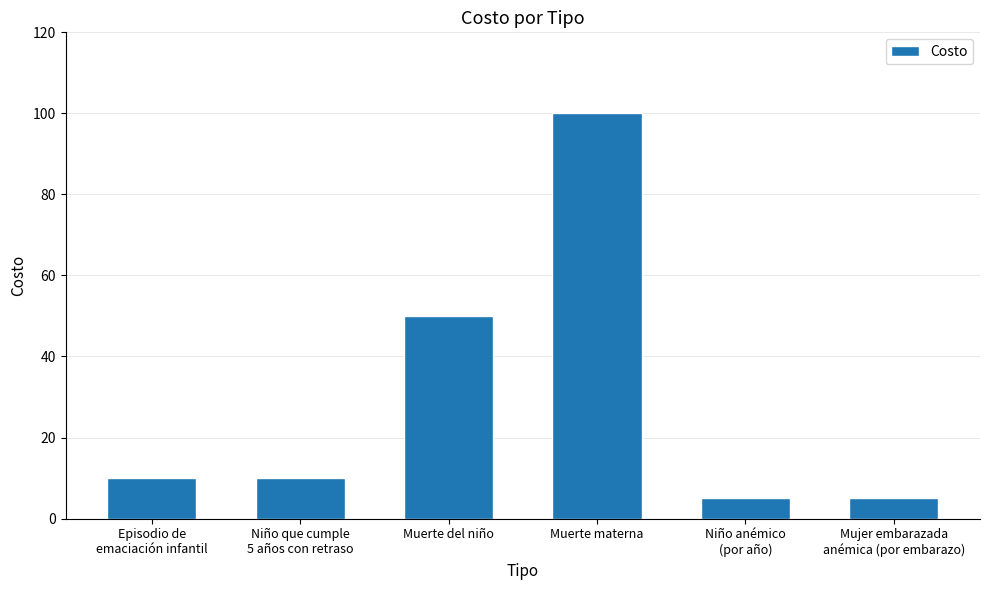

What is the difference between the maximum and minimum values?

95